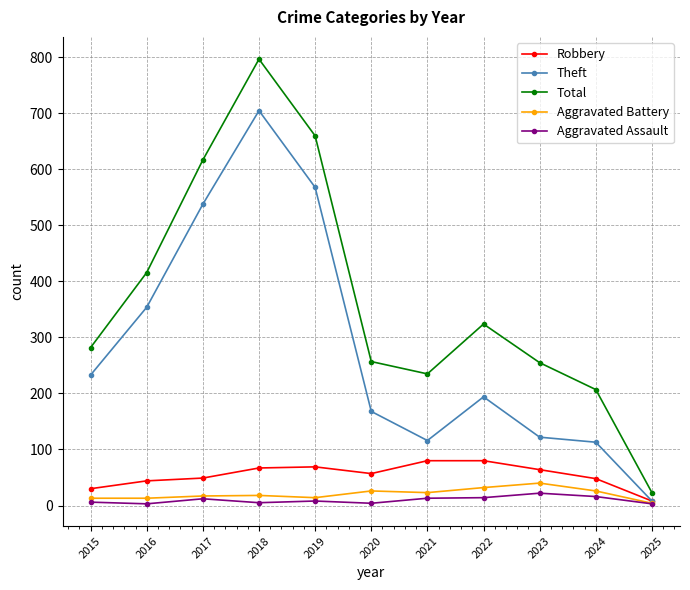

What is the sum of the Theft values at 2019 and 2018?

1273